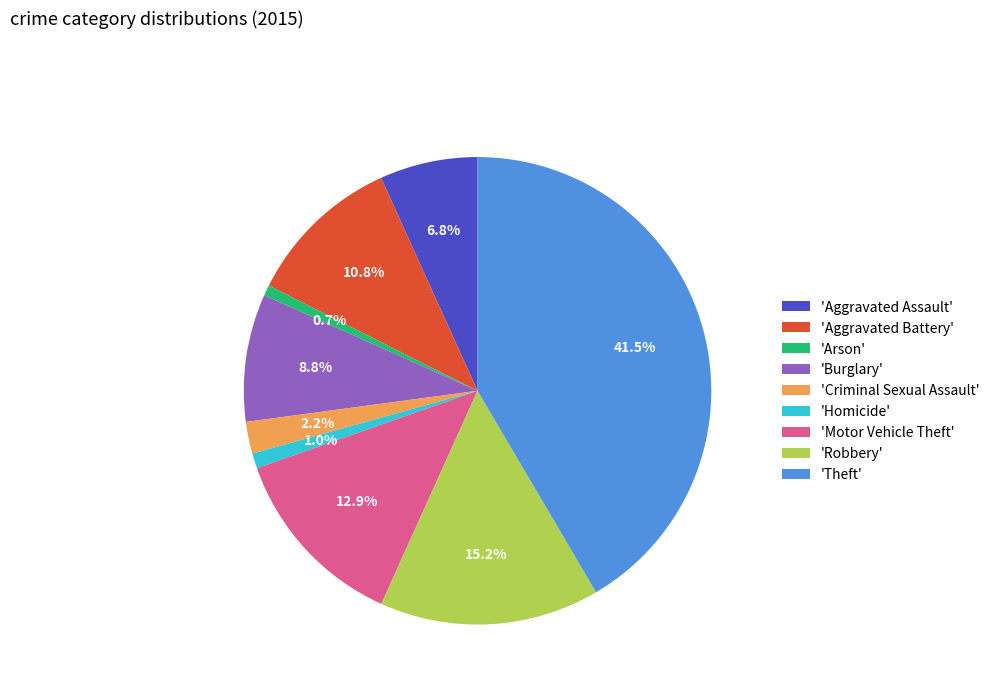

Which slice is the largest?

'Theft'